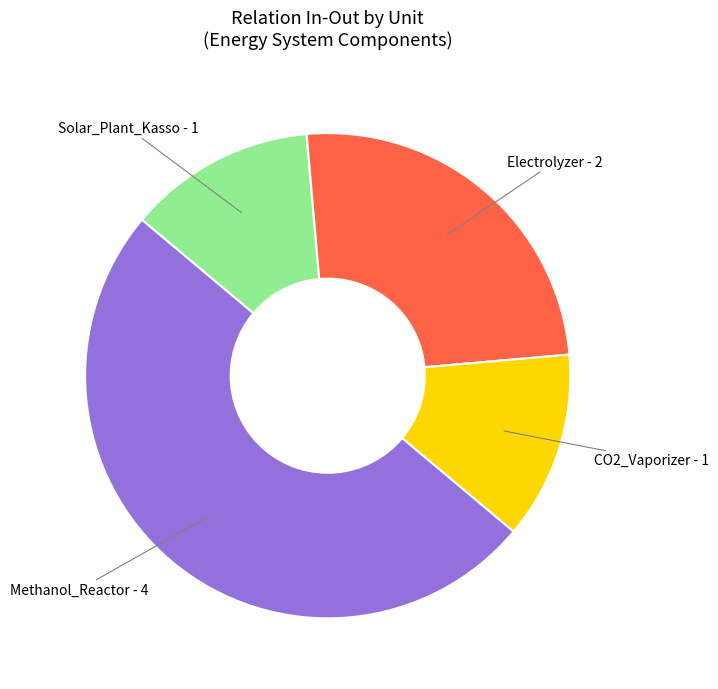

Approximately how many times larger is the value at CO2_Vaporizer compared to Electrolyzer?

0.5